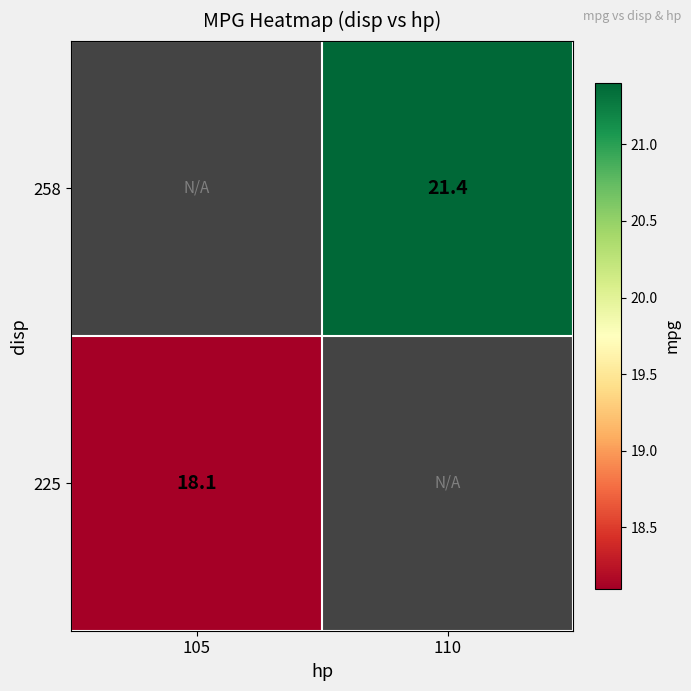

Is the value of 225 at 105 greater than the value of 258 at 110?

No